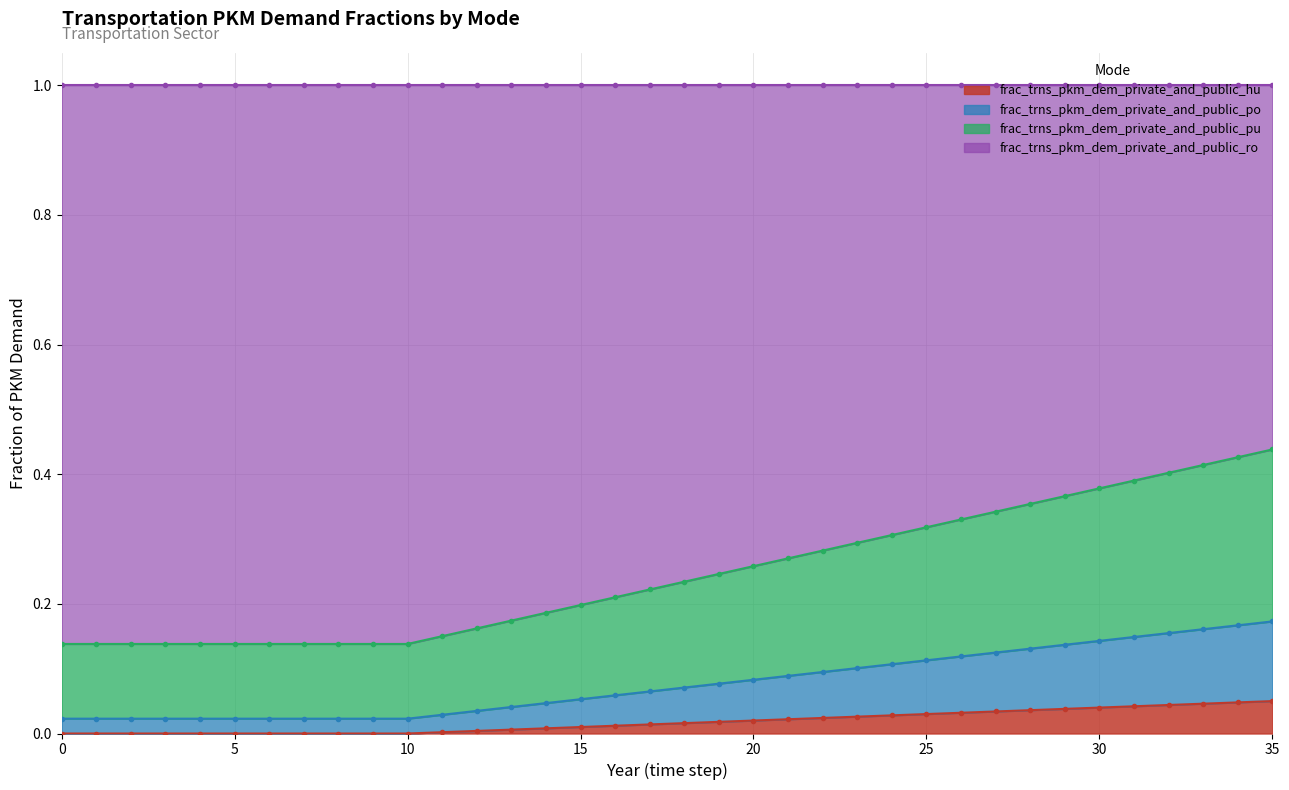

What is the value of the frac_trns_pkm_dem_private_and_public_pu point at the 31st from the left?

0.4